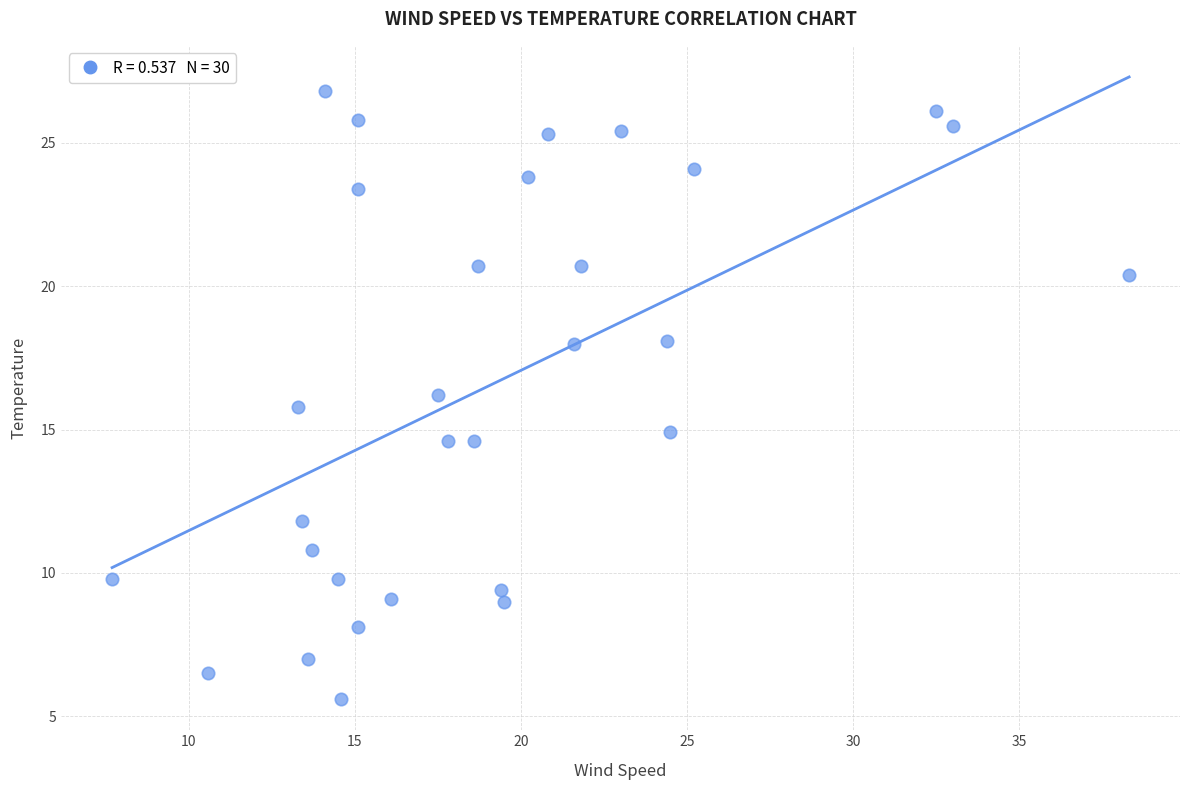

What is the range of Y values (max minus min)?

21.2